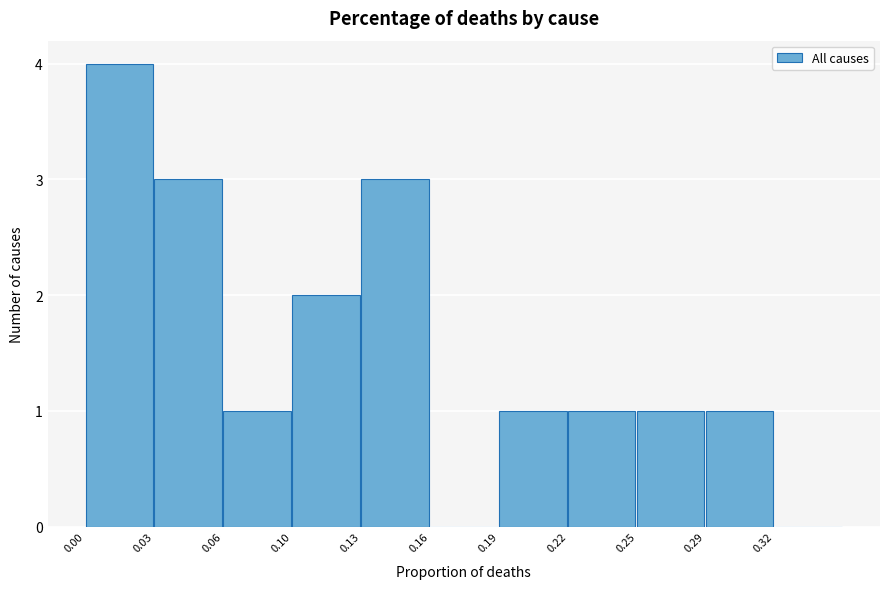

Reading left to right, what are all the values shown in this chart?

0.00=4	0.03=3	0.06=1	0.10=2	0.13=3	0.16=0	0.19=1	0.22=1	0.25=1	0.29=1	0.32=0